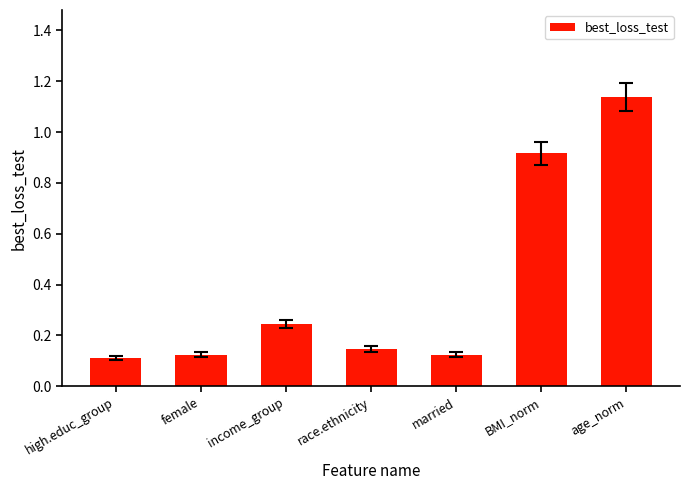

Are the bars horizontal?

No